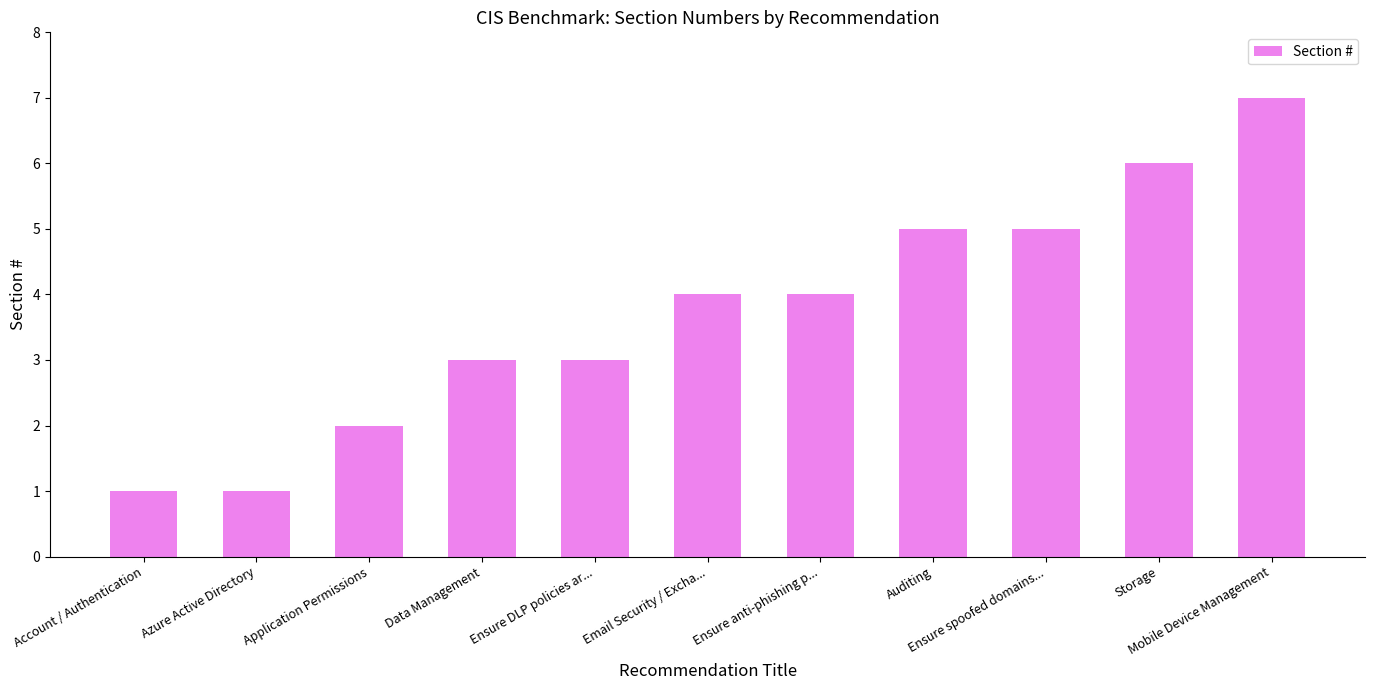

True or false: the data shows 0 at Application Permissions.

False